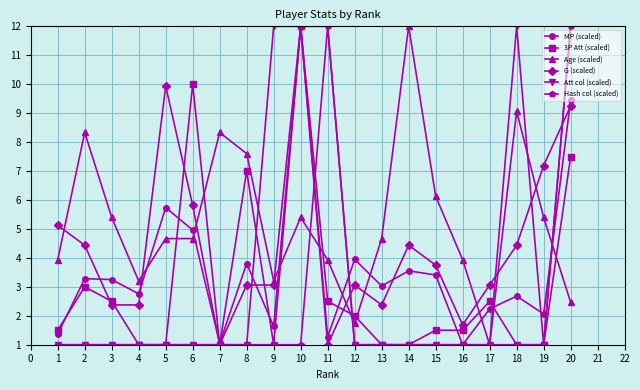

What is the sum of all G (scaled) values?

89.4